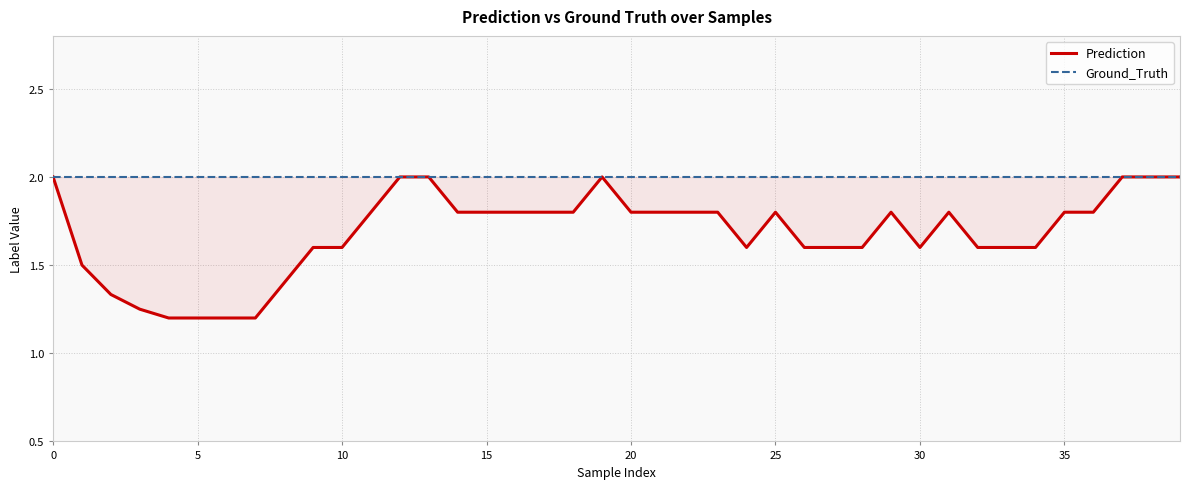

How many lines are shown in the chart?

2